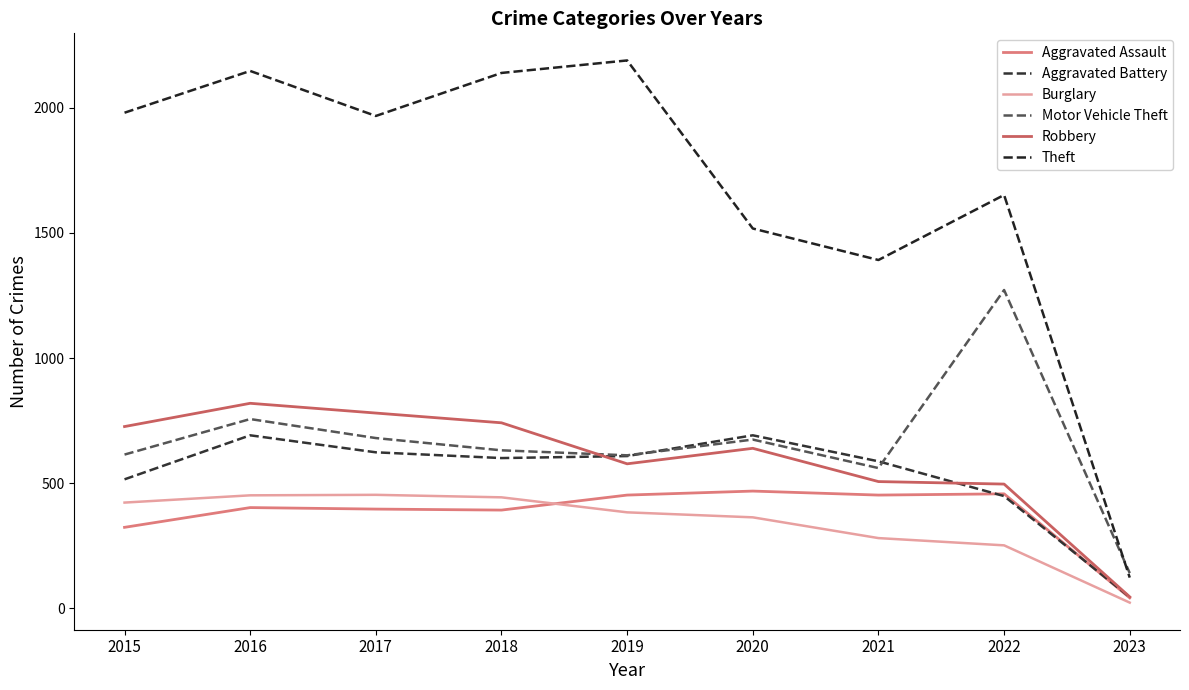

What is the spread (max minus min) of values at 2021?

1112